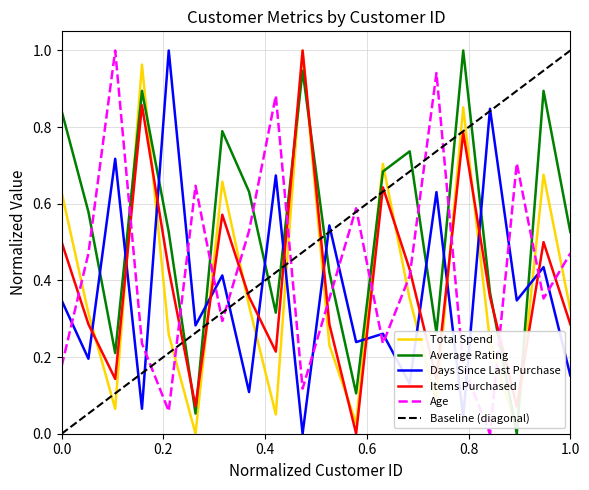

How many times do Days Since Last Purchase and Average Rating cross each other?

12